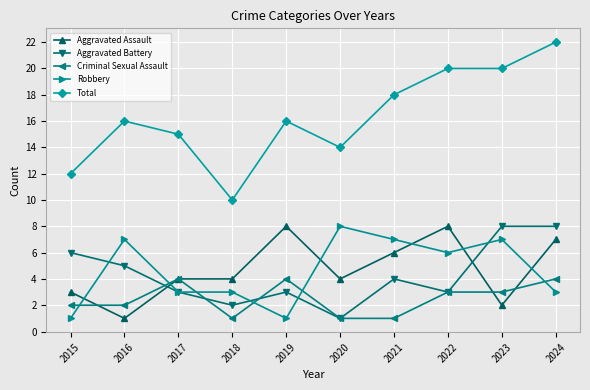

How many data points in Aggravated Battery are less than 4?

5